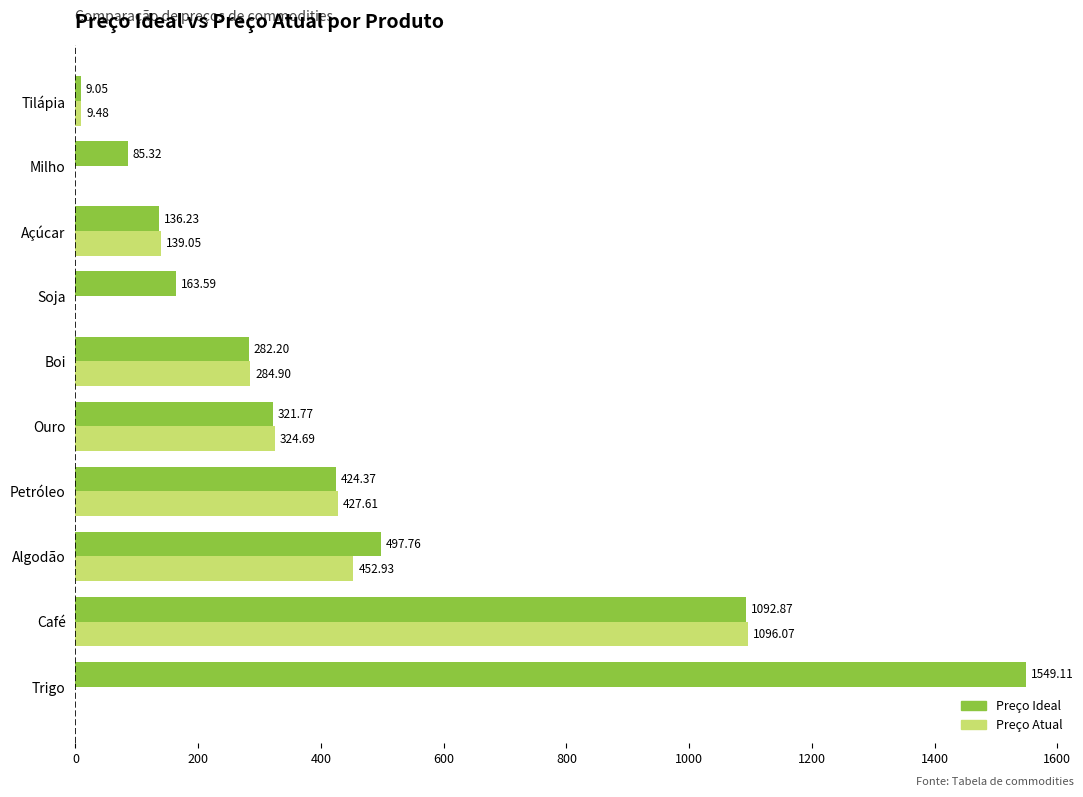

What is the highest value of the Preço Atual series?

1096.1